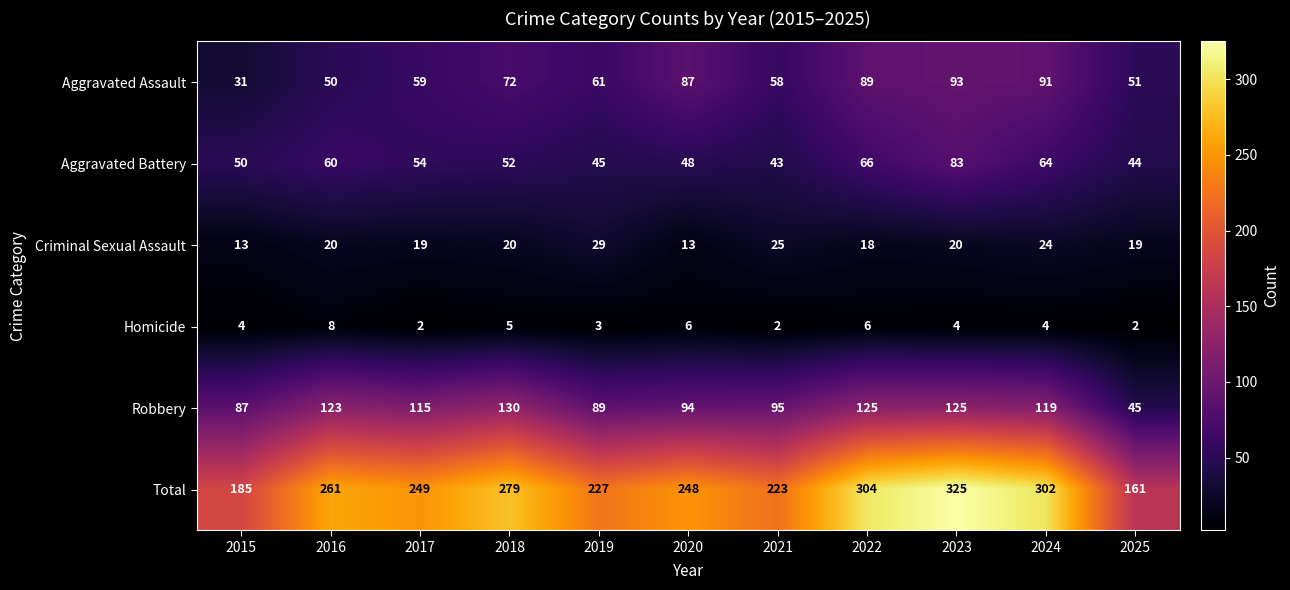

The value of Homicide at 2017 is 1. True or false?

False